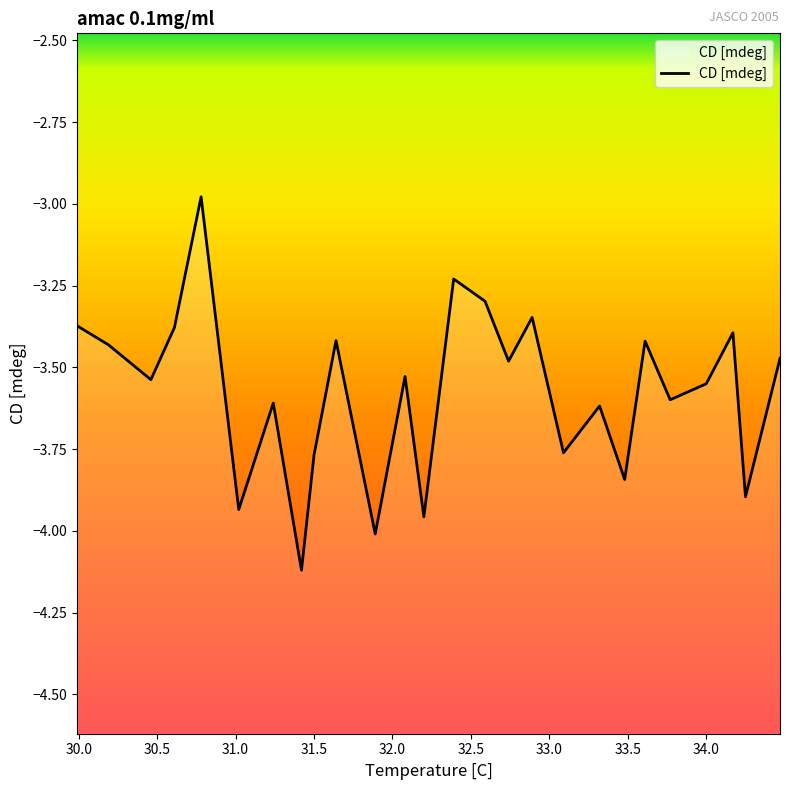

What is the approximate value at 32.74?

-3.5